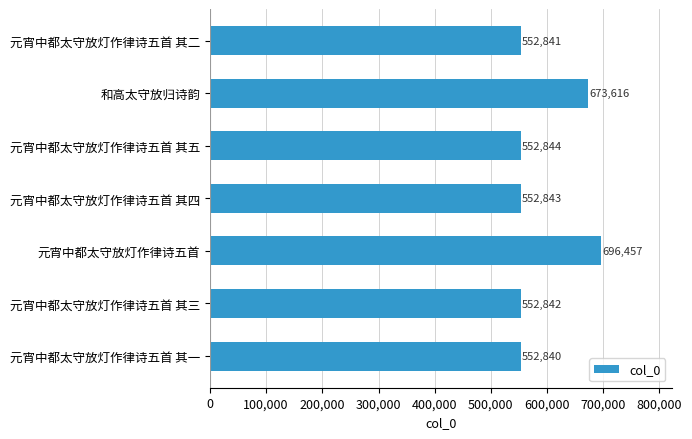

Rank the categories by value from highest to lowest.

元宵中都太守放灯作律诗五首, 和高太守放归诗韵, 元宵中都太守放灯作律诗五首 其五, 元宵中都太守放灯作律诗五首 其四, 元宵中都太守放灯作律诗五首 其三, 元宵中都太守放灯作律诗五首 其二, 元宵中都太守放灯作律诗五首 其一